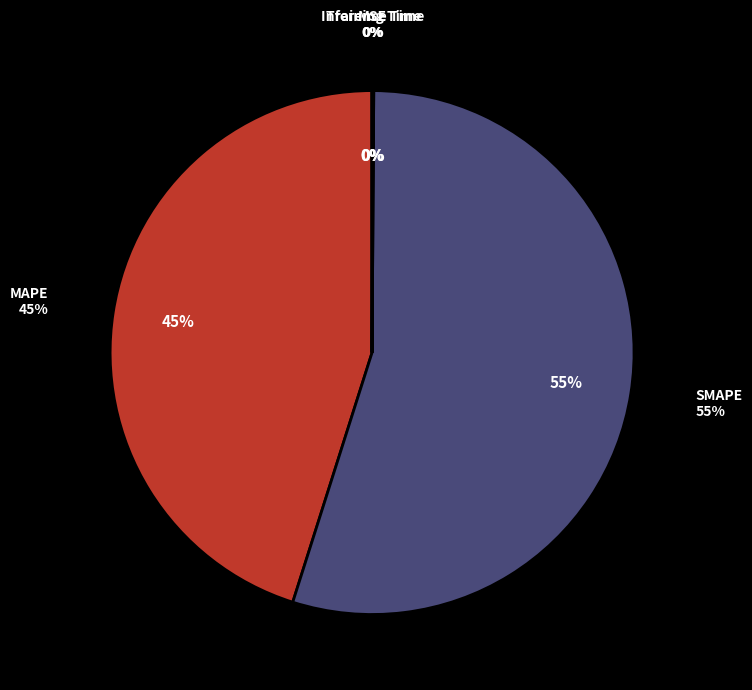

Do Training Time and SMAPE together represent more than half of the pie?

Yes